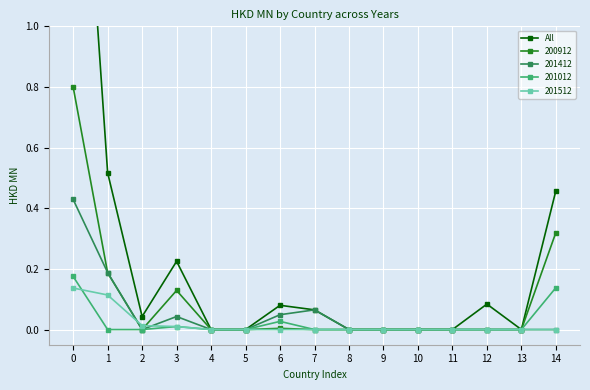

At which category does the chart reach its minimum across all series?

4